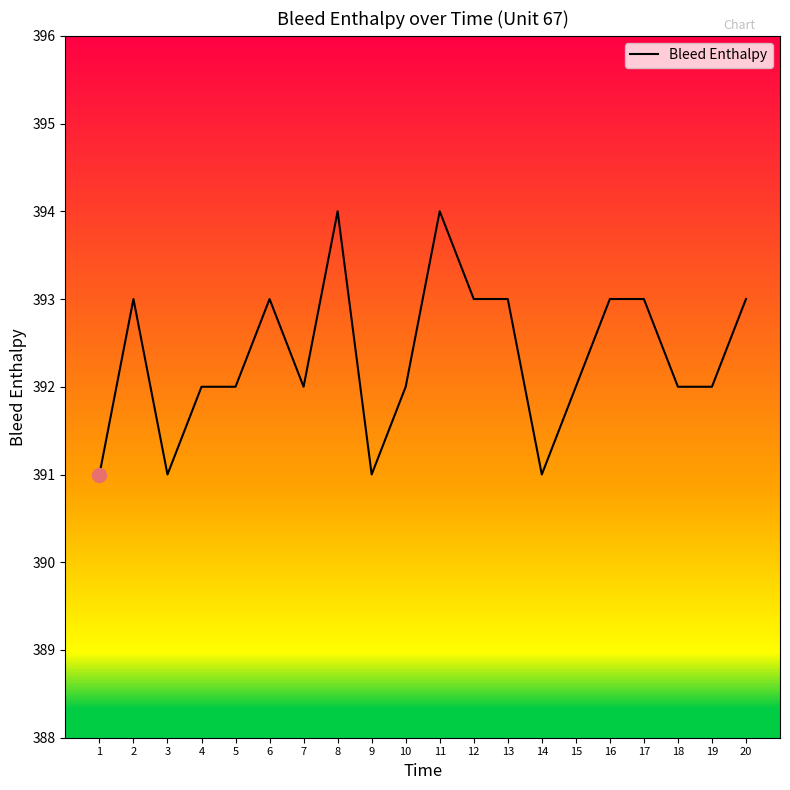

What is the maximum value shown in the chart?

394